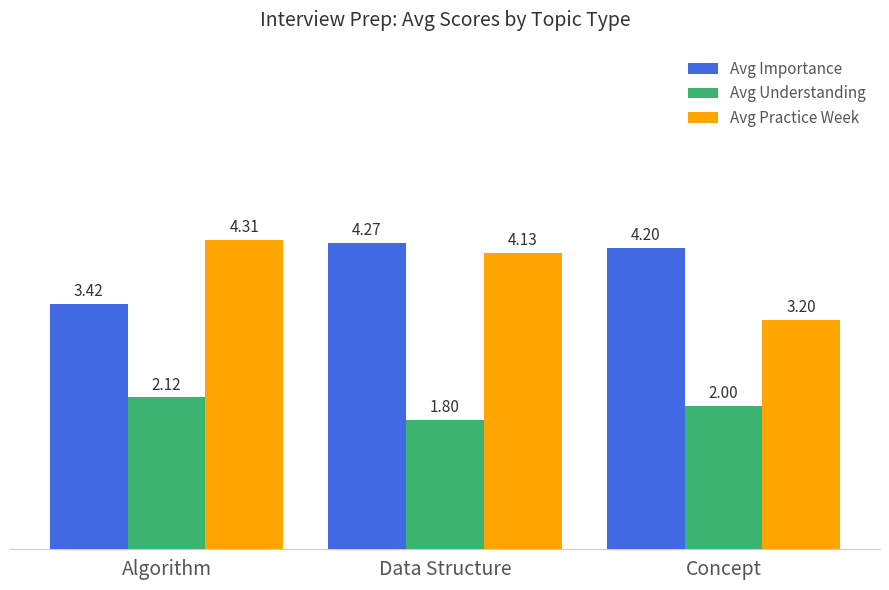

Where is Avg Importance nearest to the value 3?

Algorithm